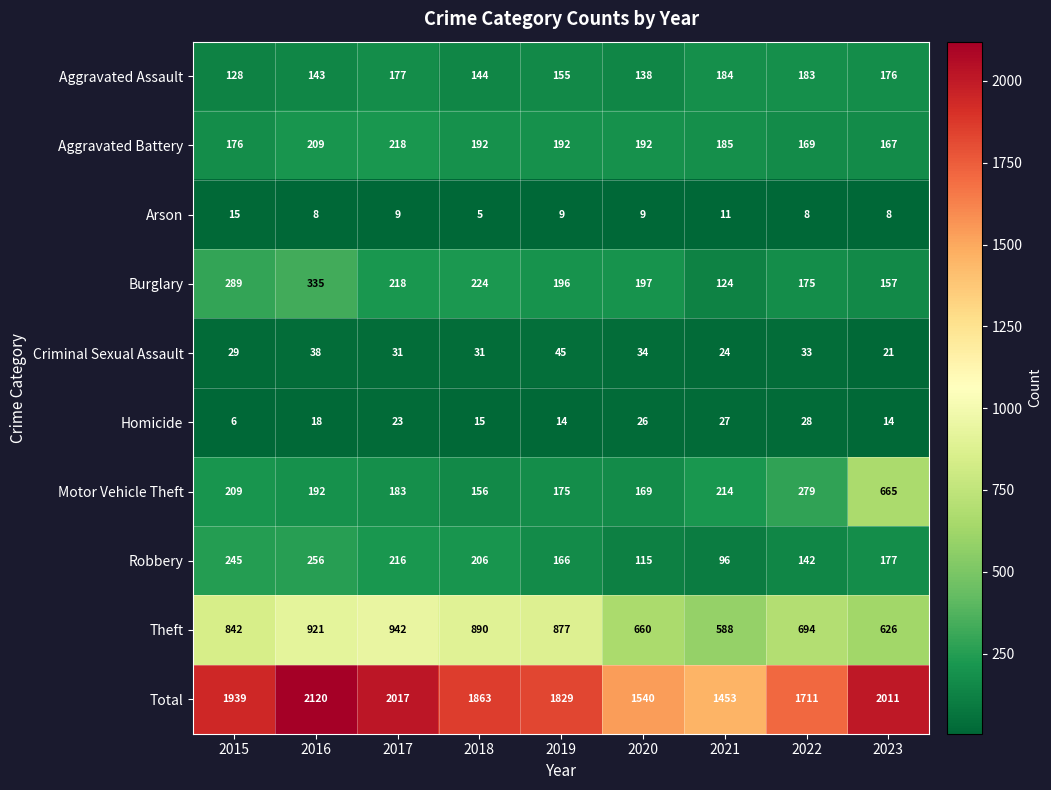

Where is Total nearest to the value 1786?

2019